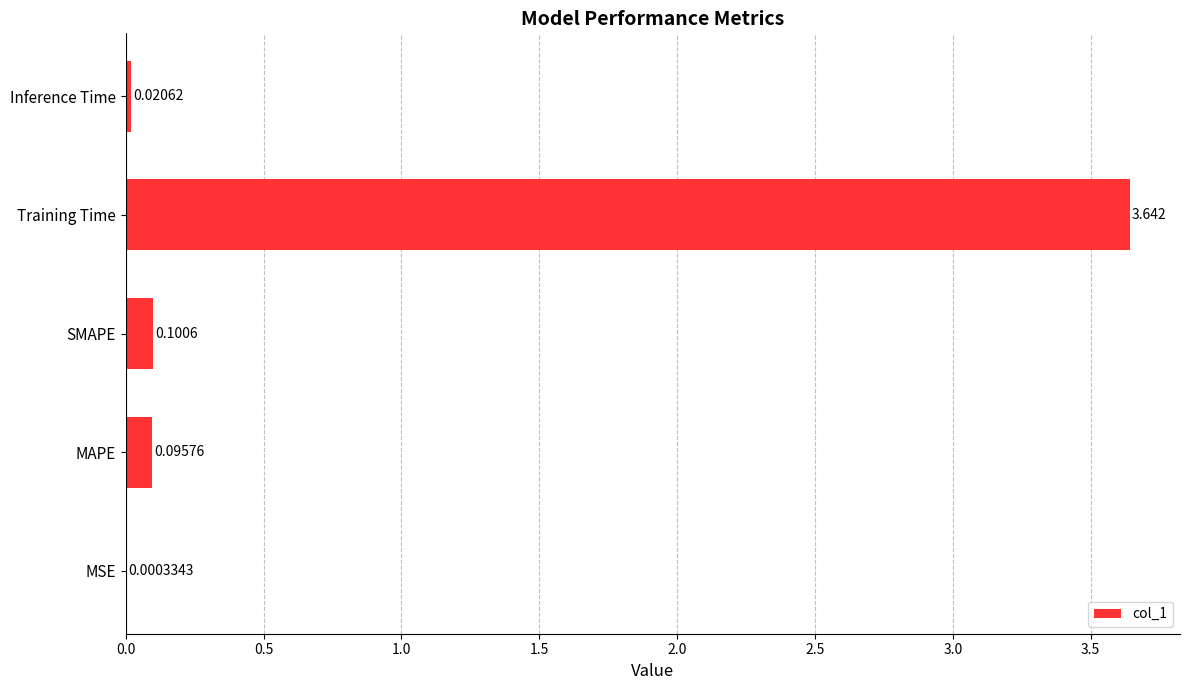

Between MSE and Training Time, which is larger?

Training Time